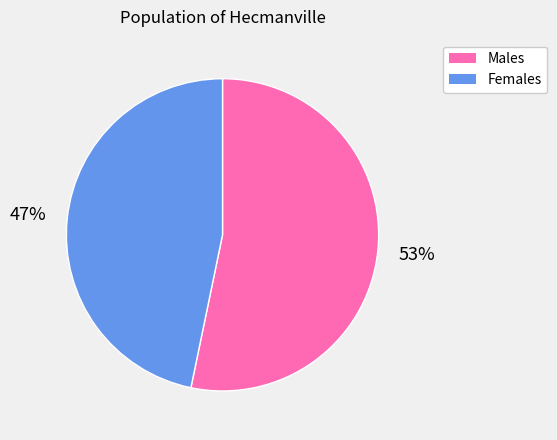

Which category accounts for the majority?

Males